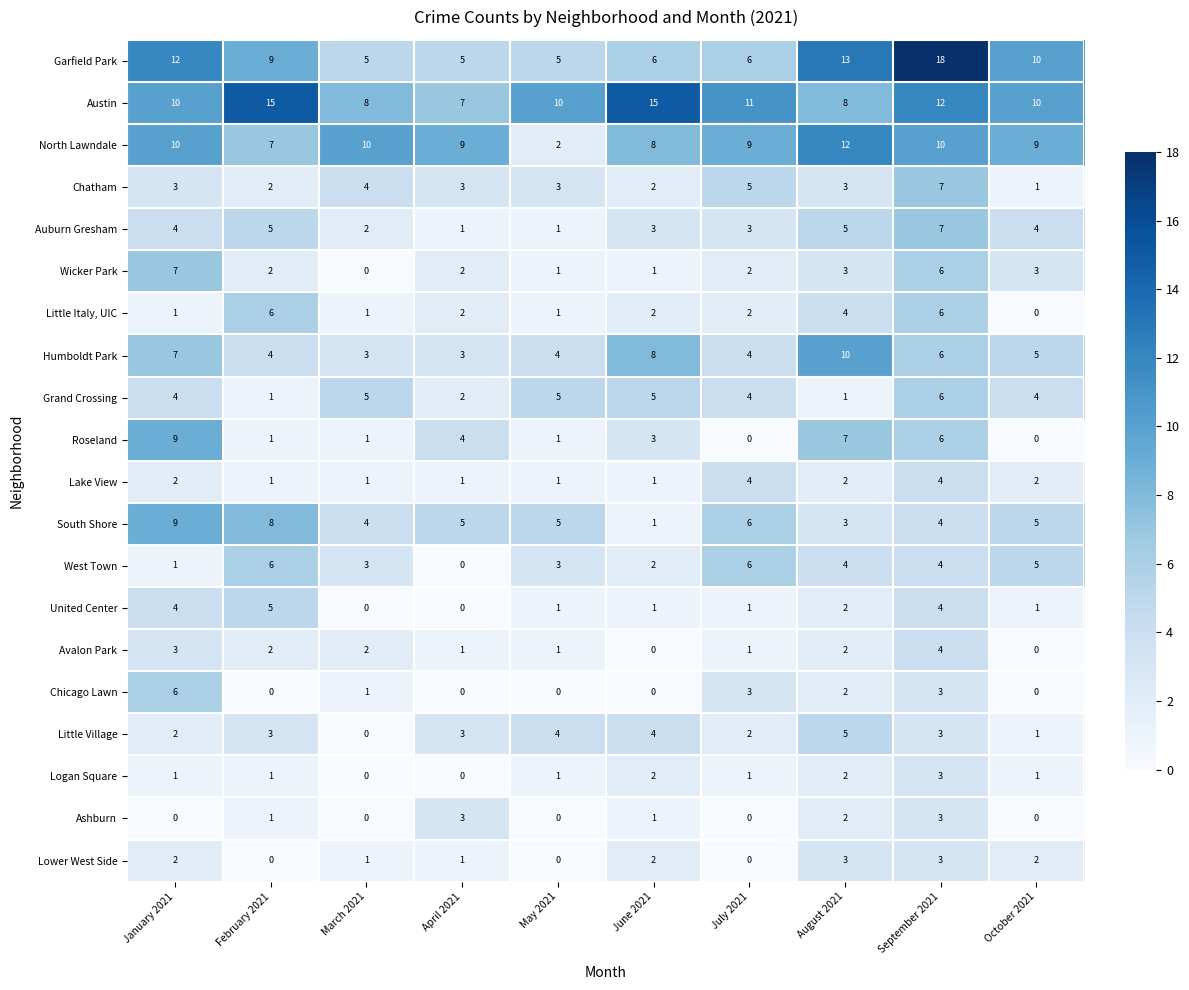

What is the difference between the maximum and minimum values in the West Town series?

6